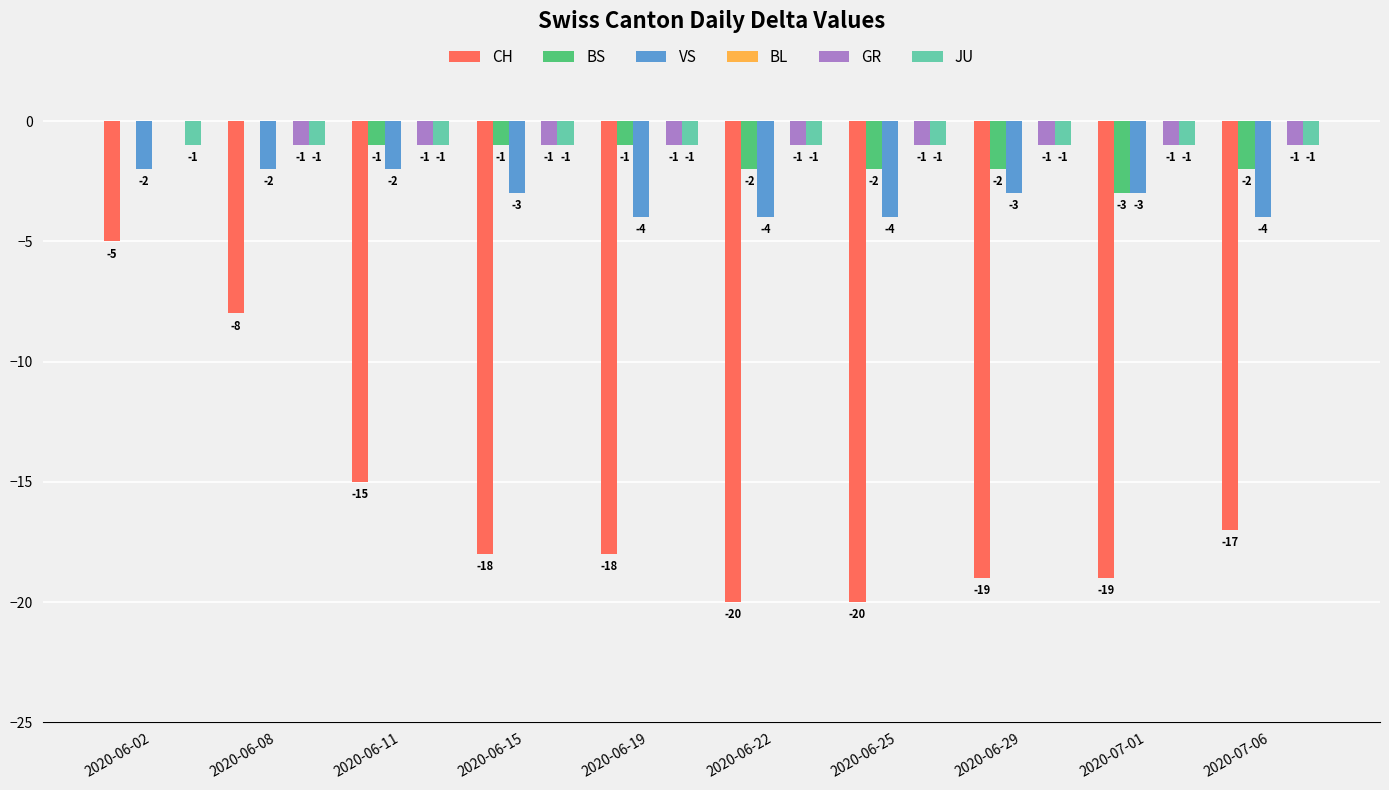

Reading left to right, what are all the values shown in this chart?

CH: 2020-06-02=-5	2020-06-08=-8	2020-06-11=-15	2020-06-15=-18	2020-06-19=-18	2020-06-22=-20	2020-06-25=-20	2020-06-29=-19	2020-07-01=-19	2020-07-06=-17
BS: 2020-06-02=0	2020-06-08=0	2020-06-11=-1	2020-06-15=-1	2020-06-19=-1	2020-06-22=-2	2020-06-25=-2	2020-06-29=-2	2020-07-01=-3	2020-07-06=-2
VS: 2020-06-02=-2	2020-06-08=-2	2020-06-11=-2	2020-06-15=-3	2020-06-19=-4	2020-06-22=-4	2020-06-25=-4	2020-06-29=-3	2020-07-01=-3	2020-07-06=-4
GR: 2020-06-02=0	2020-06-08=-1	2020-06-11=-1	2020-06-15=-1	2020-06-19=-1	2020-06-22=-1	2020-06-25=-1	2020-06-29=-1	2020-07-01=-1	2020-07-06=-1
JU: 2020-06-02=-1	2020-06-08=-1	2020-06-11=-1	2020-06-15=-1	2020-06-19=-1	2020-06-22=-1	2020-06-25=-1	2020-06-29=-1	2020-07-01=-1	2020-07-06=-1